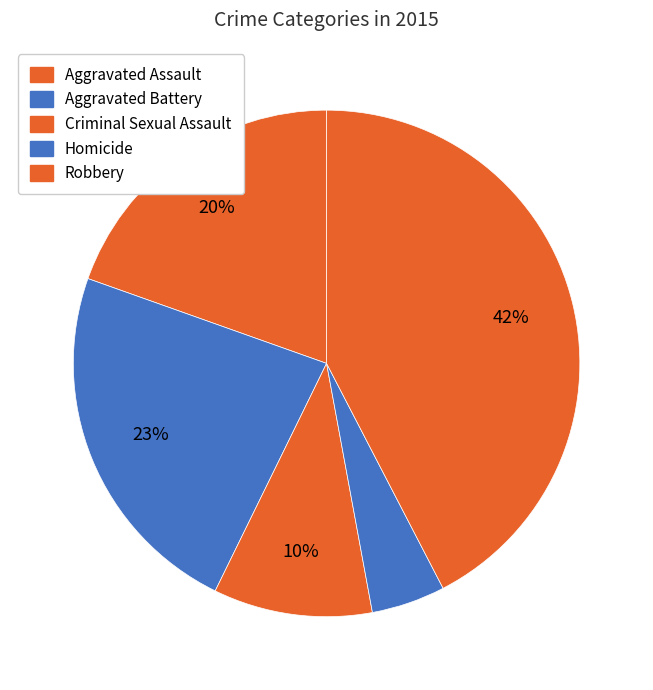

Which slice is the smallest?

Homicide